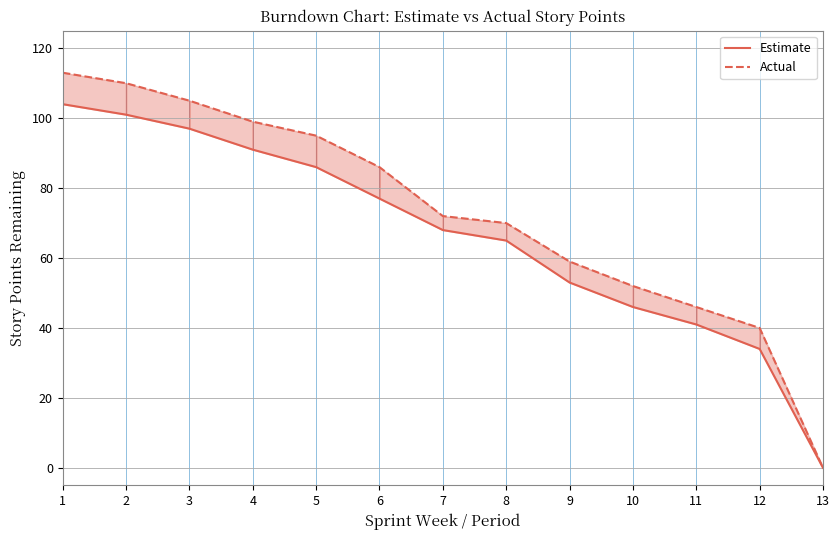

Reading left to right, list all the values displayed in this chart.

Estimate: 1=104	2=101	3=97	4=91	5=86	6=77	7=68	8=65	9=53	10=46	11=41	12=34	13=0
Actual: 1=113	2=110	3=105	4=99	5=95	6=86	7=72	8=70	9=59	10=52	11=46	12=40	13=0